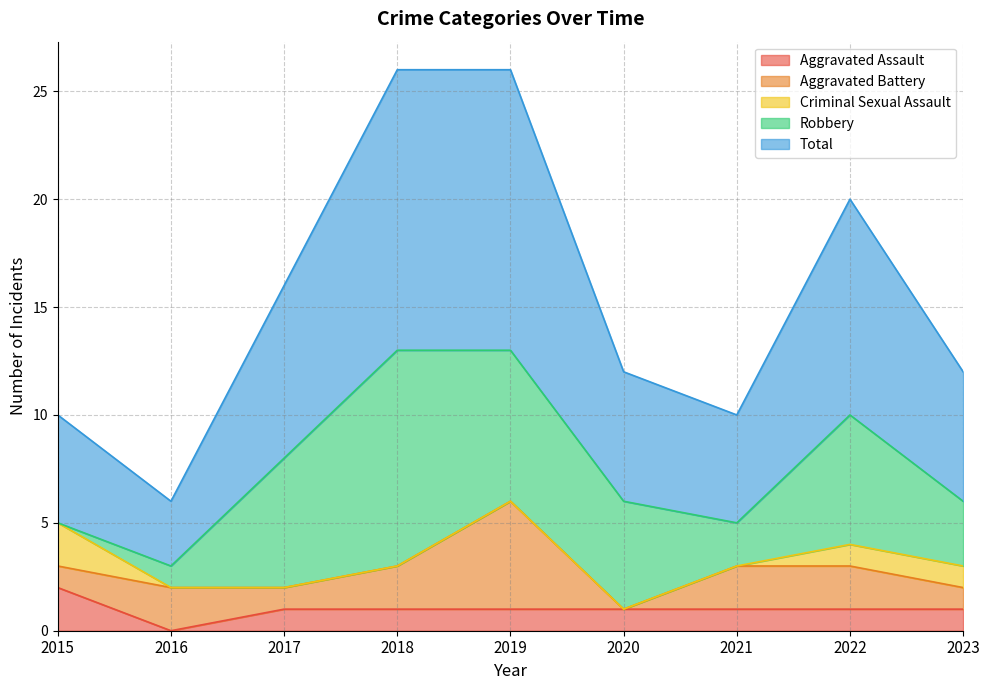

What is the difference between the highest and lowest values at 2023?

5